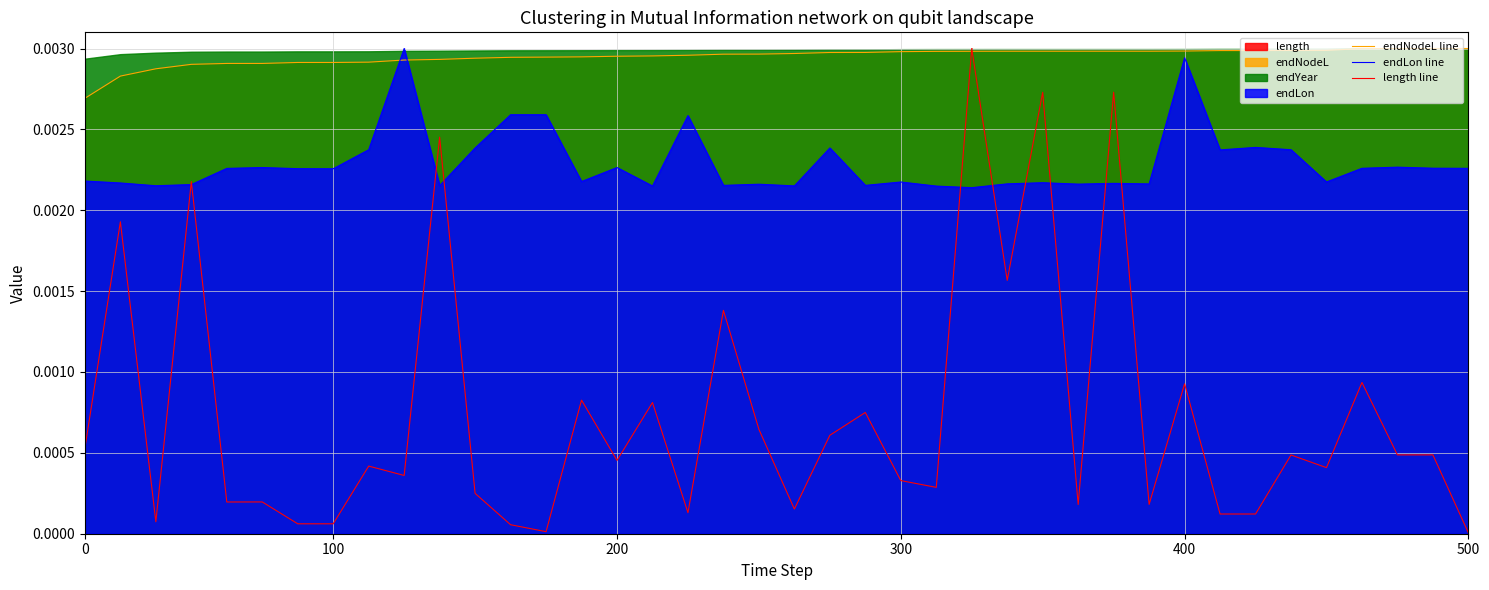

Which category has the lowest value across all series?

500